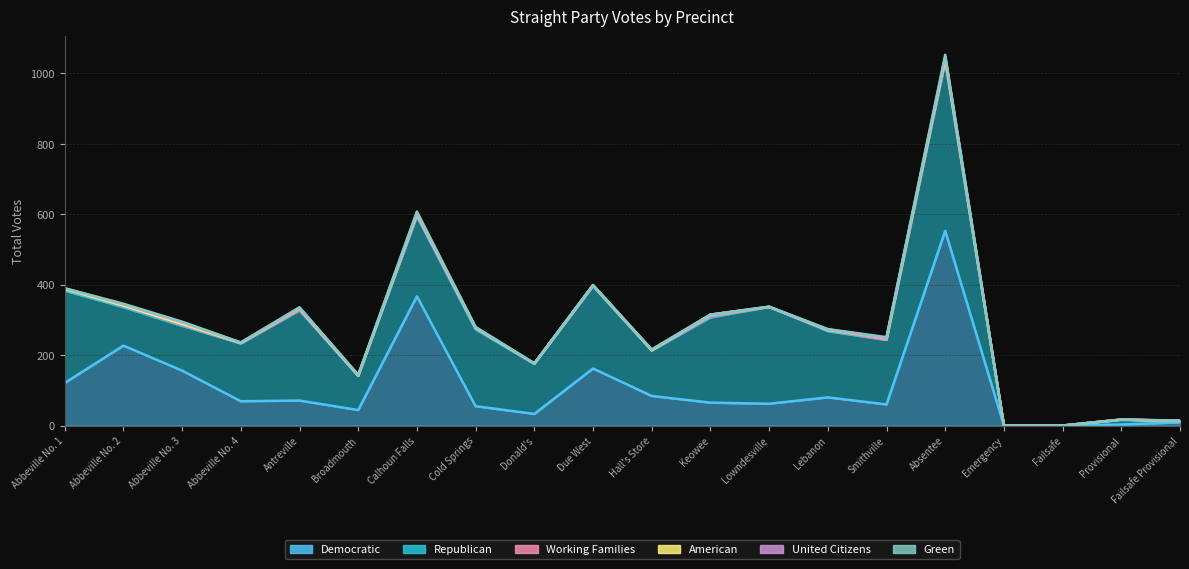

At which category is the sum across all series the highest?

Absentee